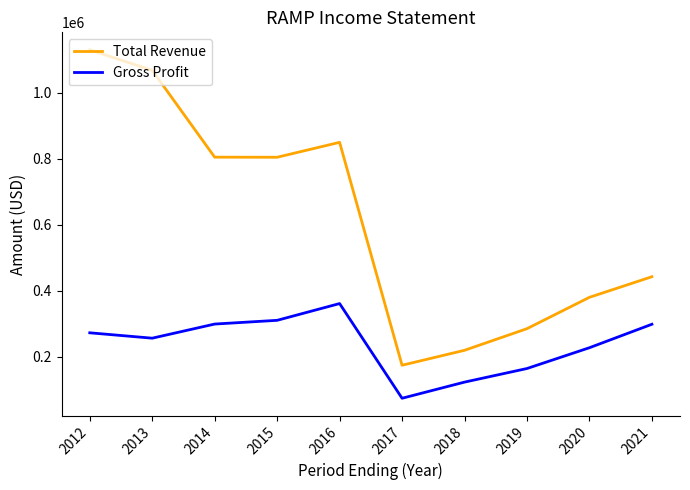

What is the minimum value for Gross Profit?

74800